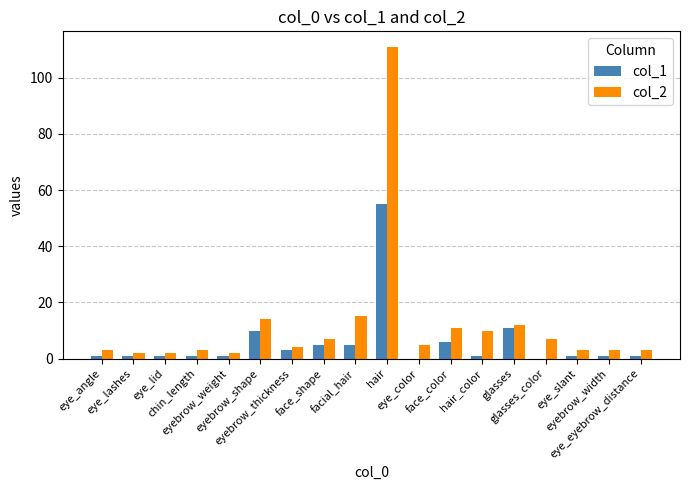

What is the spread (max minus min) of values at eyebrow_width?

2